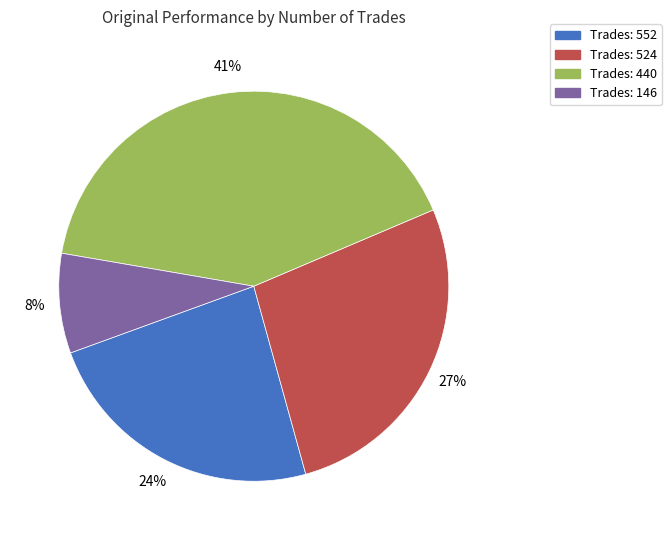

Does any single category account for the majority?

No